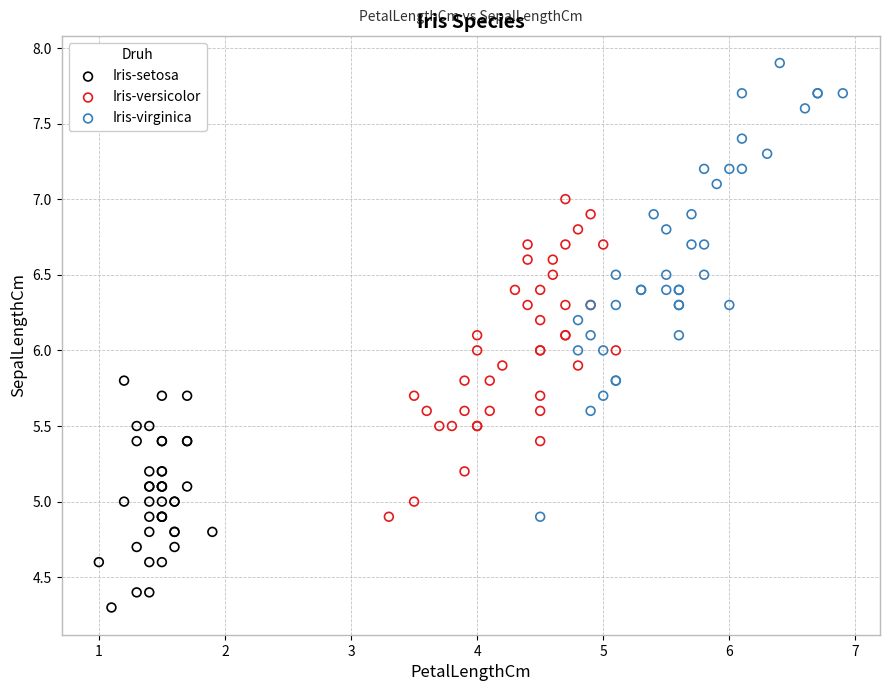

Which series has the largest Y range (max minus min)?

Iris-virginica